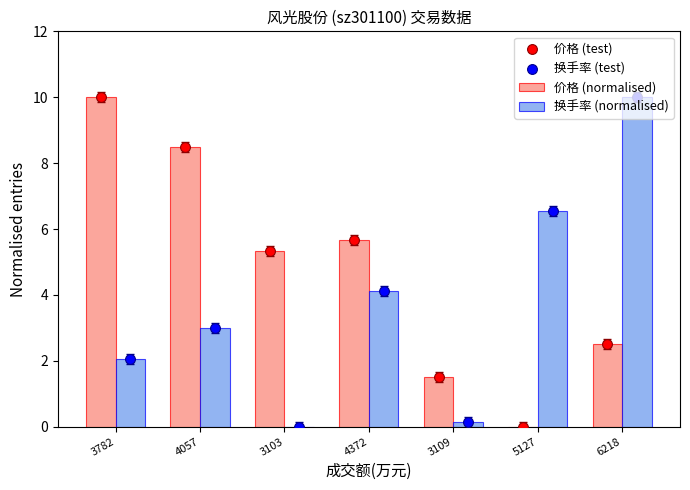

Is the value of 换手率 (test) at 3103 greater than the value of 价格 (normalised) at 3109?

No